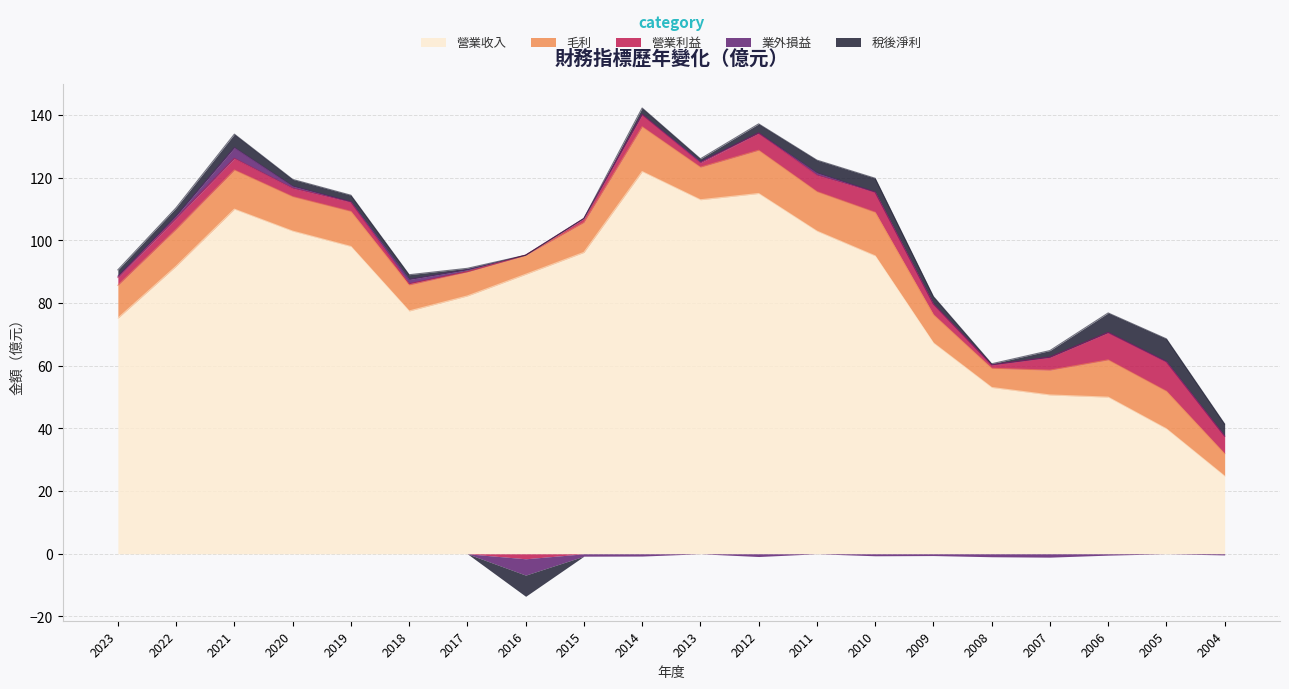

How many data points does each series have?

20